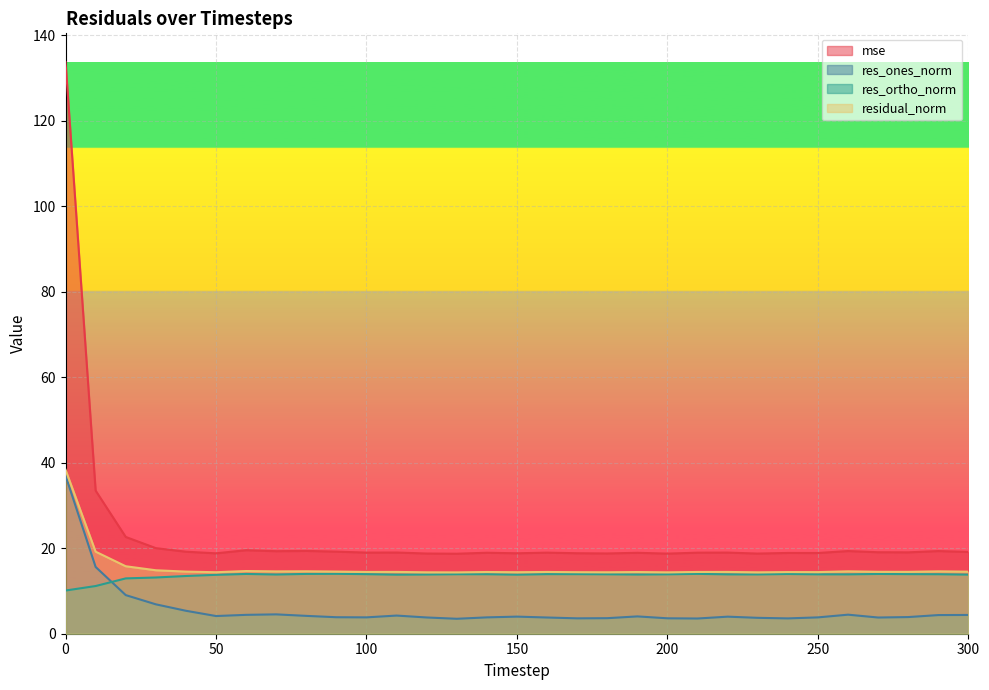

At which label does res_ortho_norm reach its peak?

90